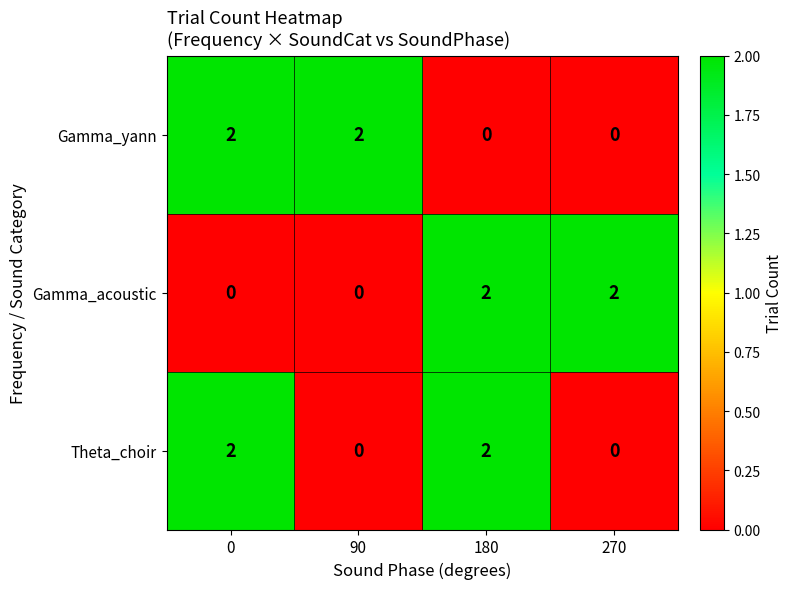

True or false: Theta_choir has a value of 1 at 270.

False